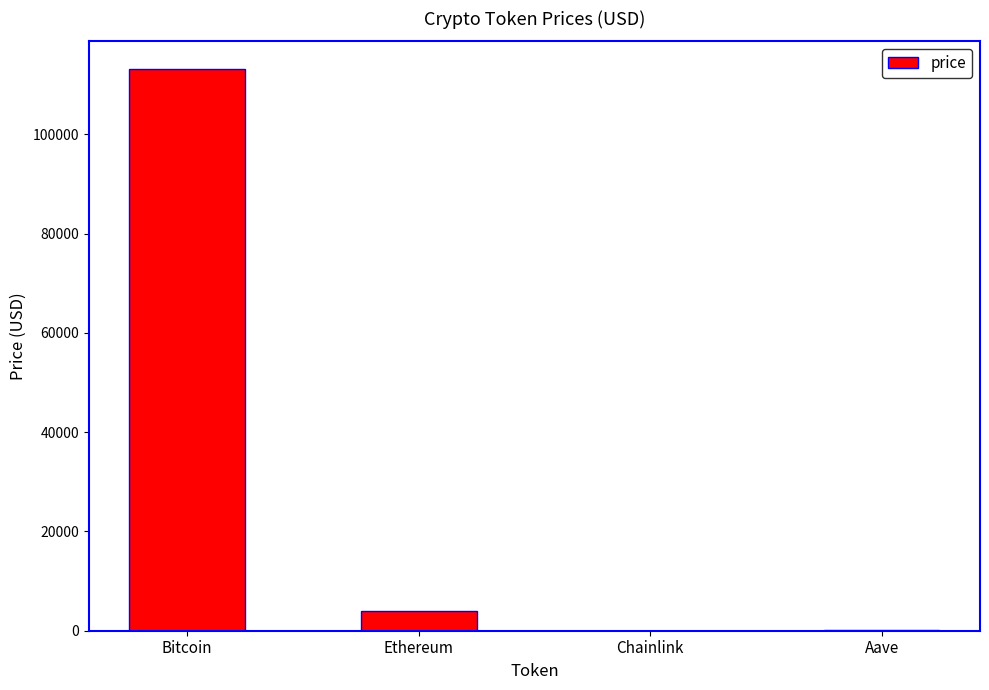

What is the greatest value displayed?

113107.0